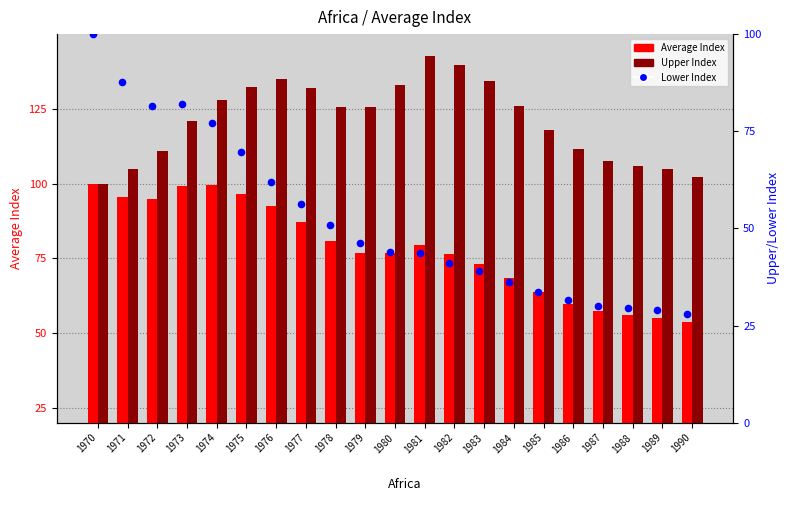

What are all the series names shown in the legend?

Average Index, Upper Index, Lower Index